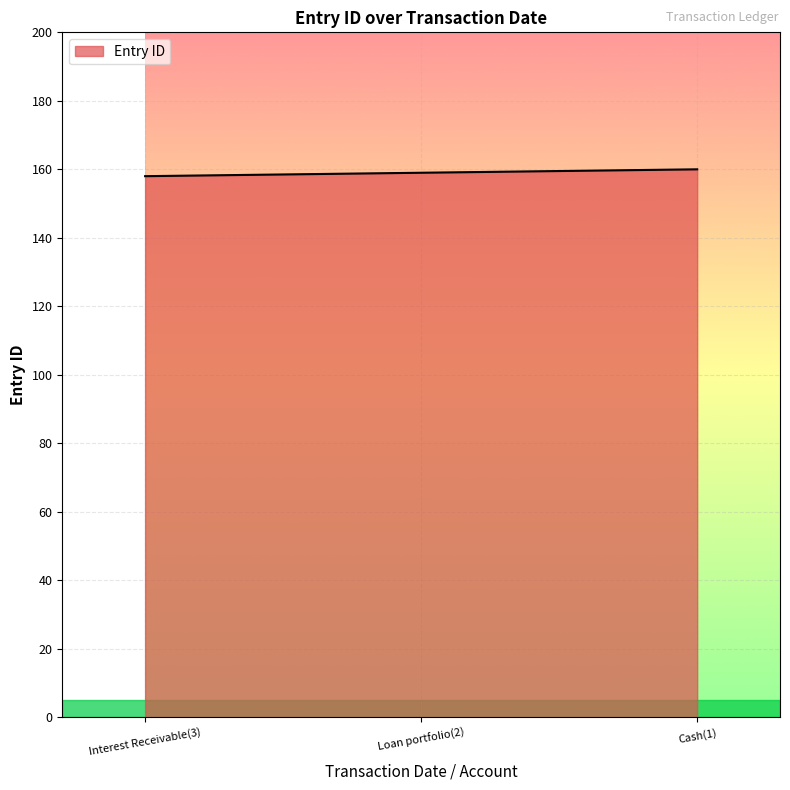

The value at Interest Receivable(3) is 158. True or false?

True